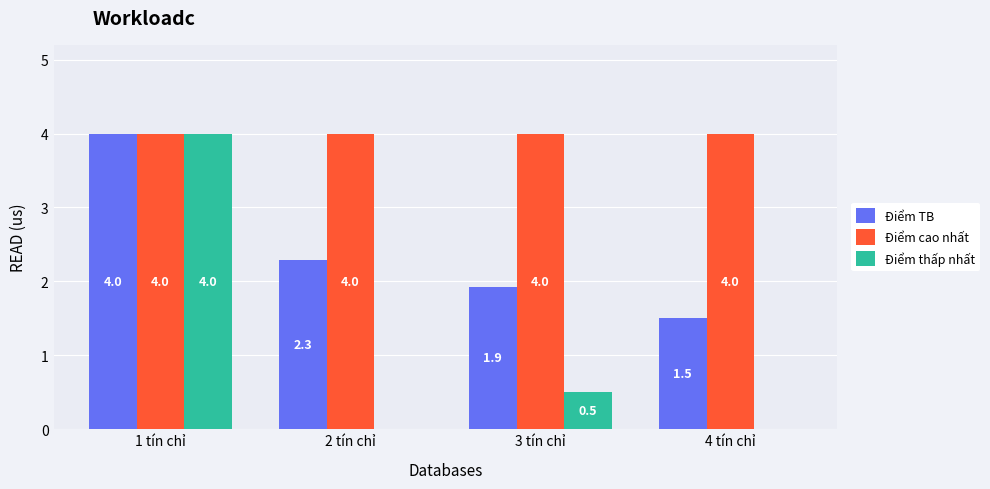

At which category is the sum across all series the highest?

1 tín chỉ